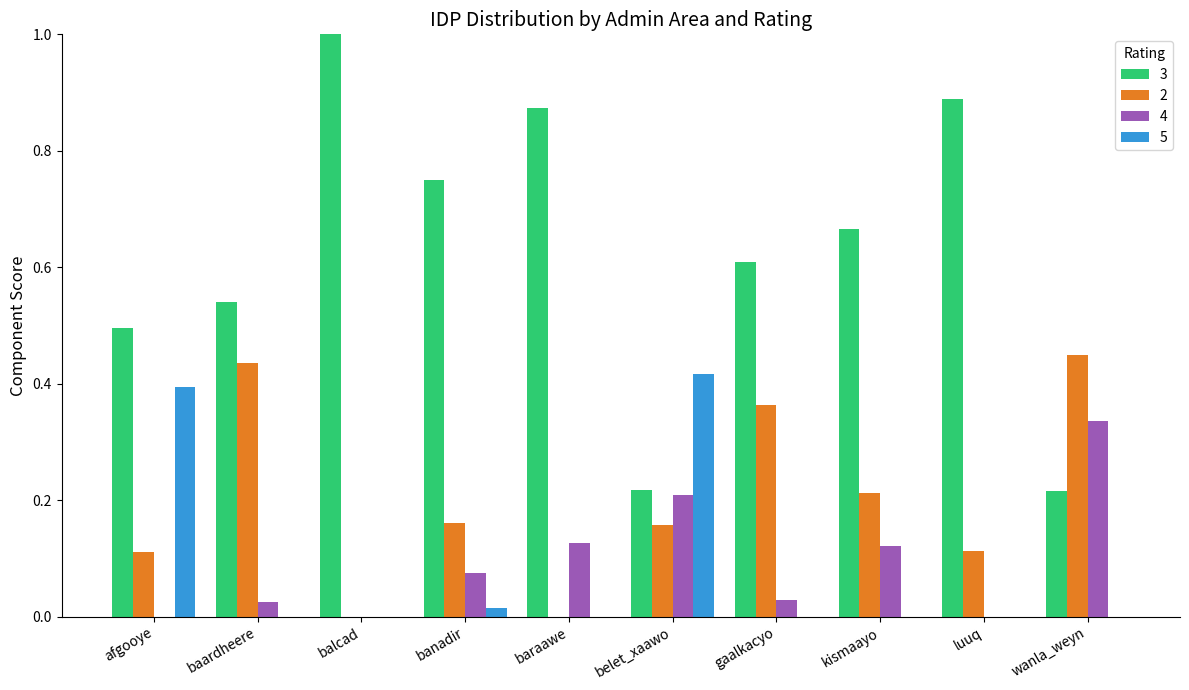

What is the total value across all series at baardheere?

1.0